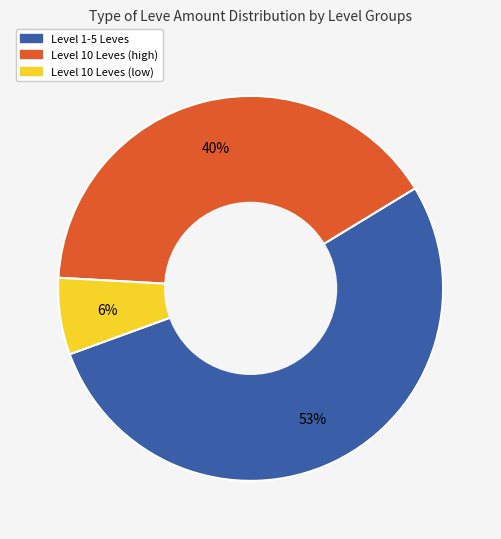

To the nearest percent, what is the difference between the largest and smallest slice percentages?

47%